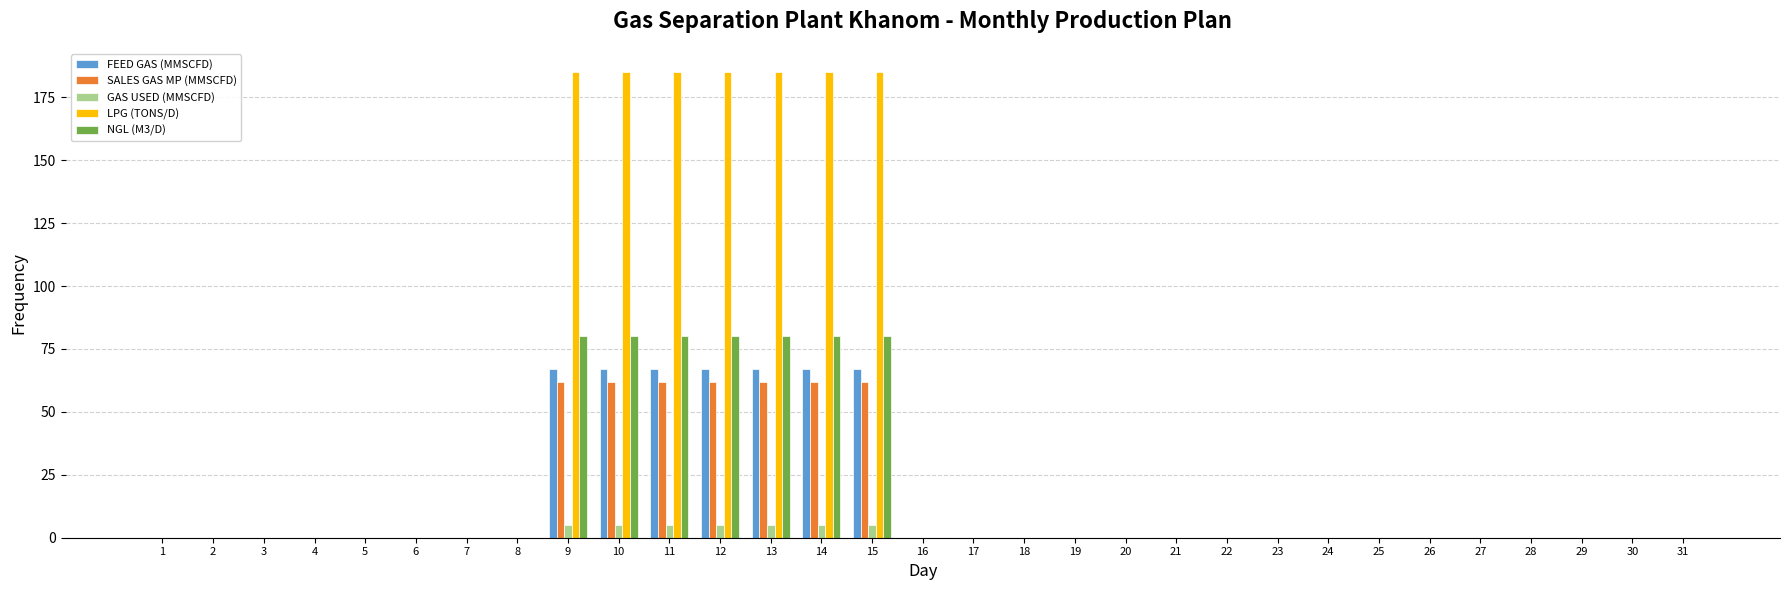

What is the maximum value for FEED GAS (MMSCFD)?

67.0